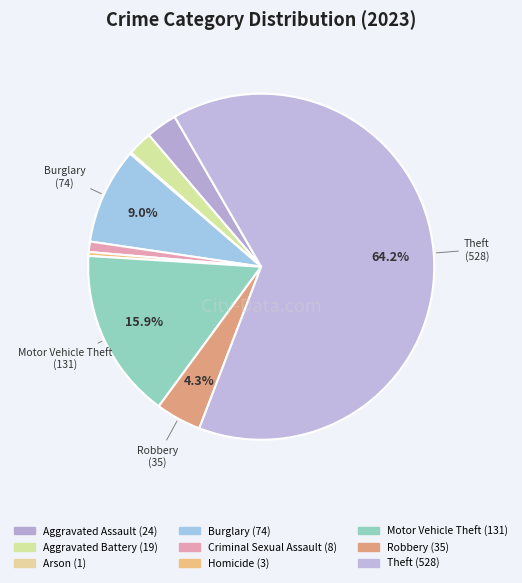

True or false: Homicide accounts for 14% of the total.

False